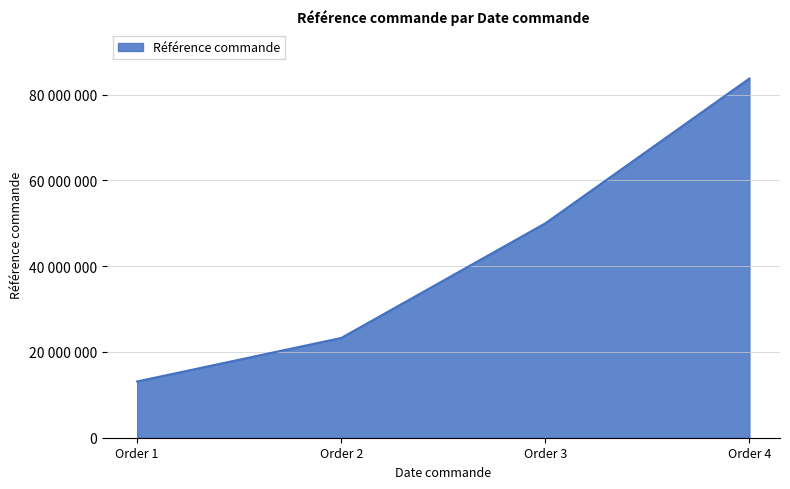

Which category has the highest value across all series?

Order 4